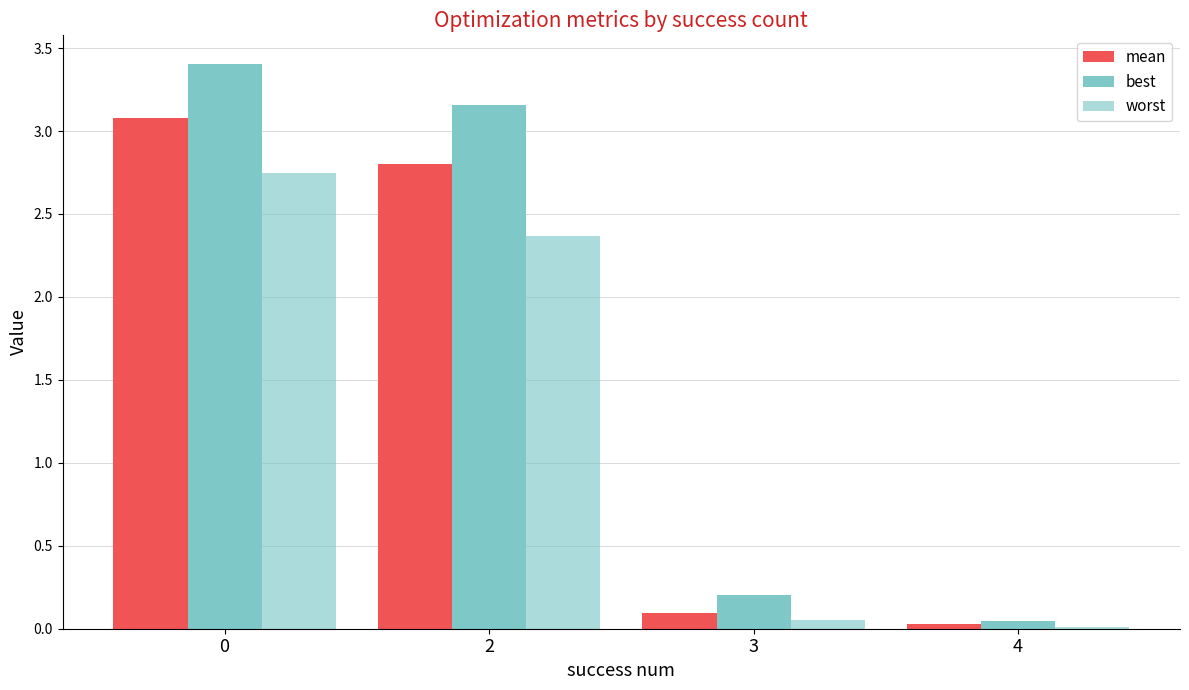

How many bars are there in total?

12